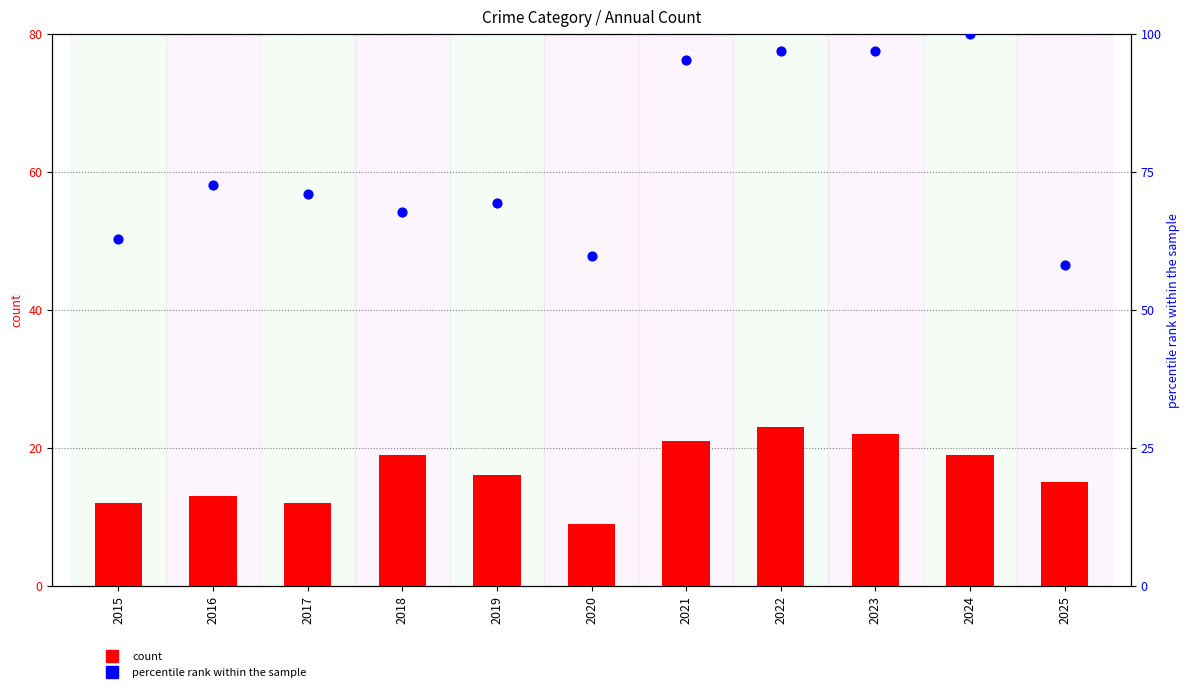

Which series has the largest total across all categories?

percentile rank within the sample